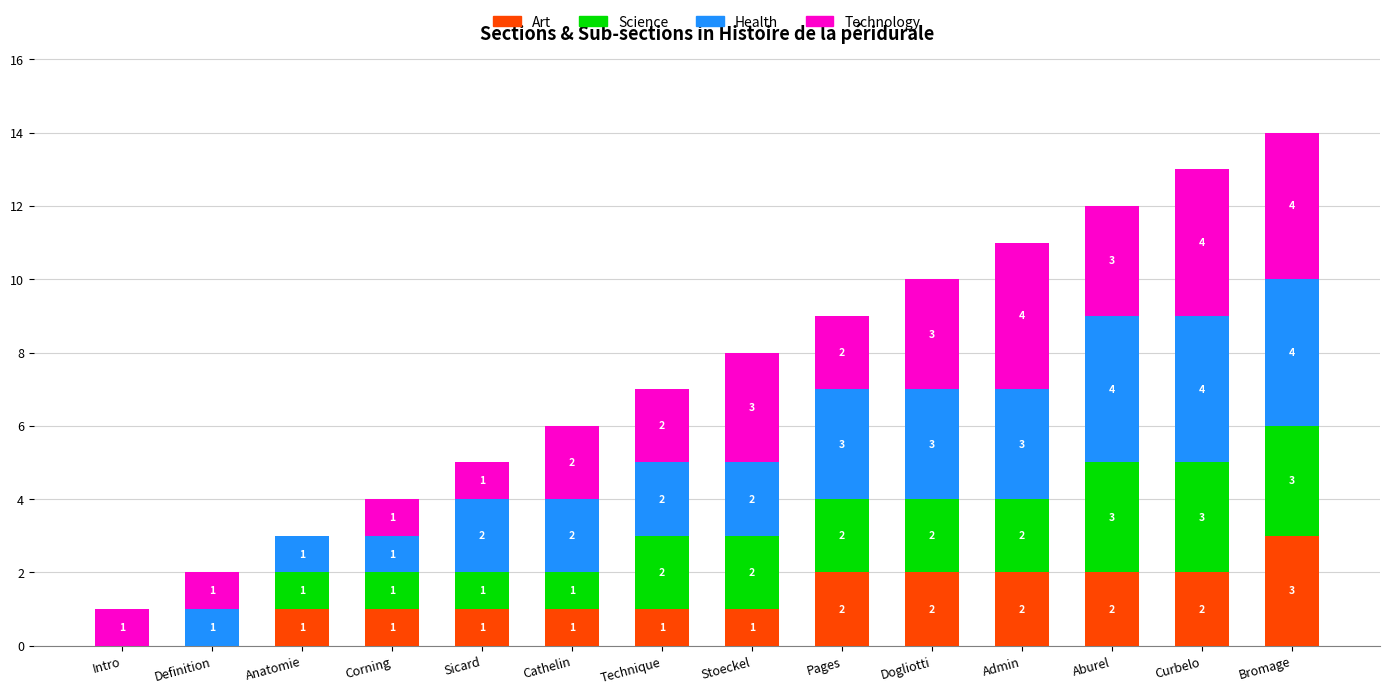

Which category has the highest value in the Art series?

Bromage